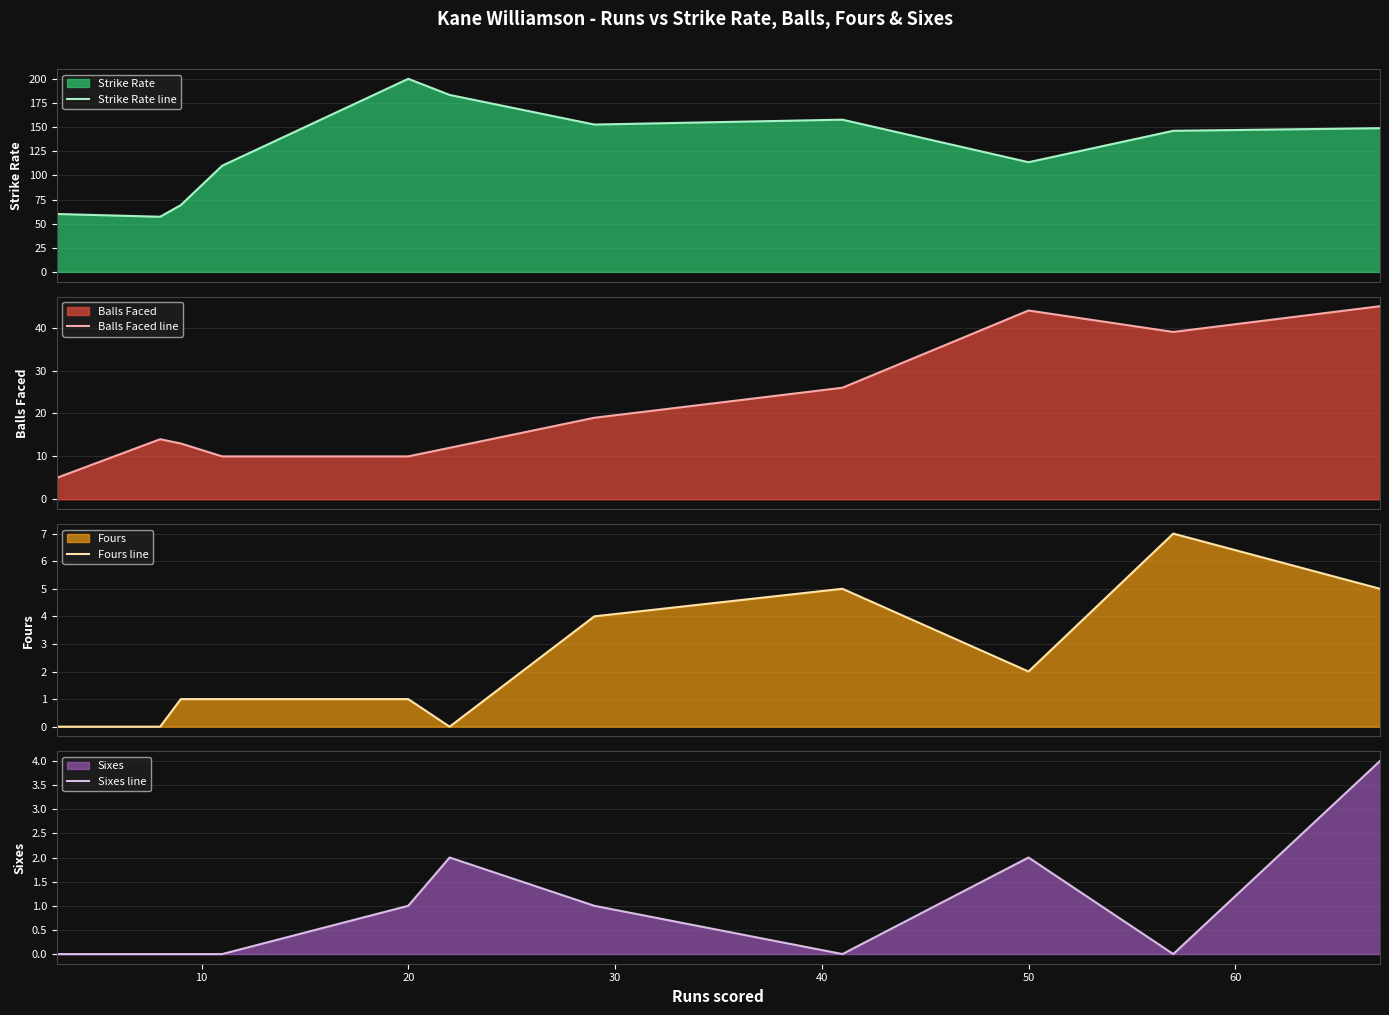

After their last crossing, which series has the higher values: Fours line or Sixes line?

Fours line